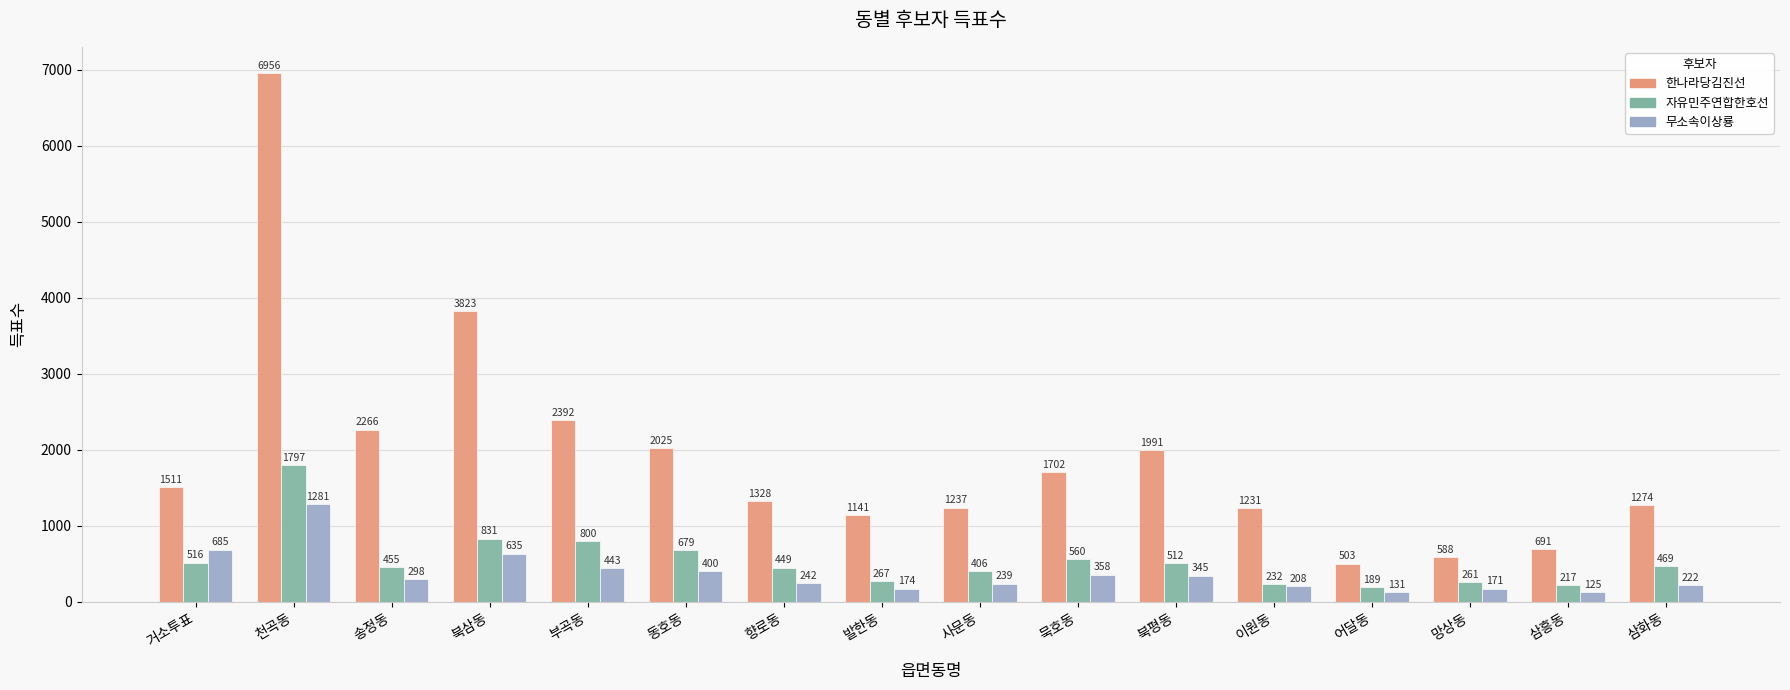

What is the label of the 4th bar from the left?

북삼동